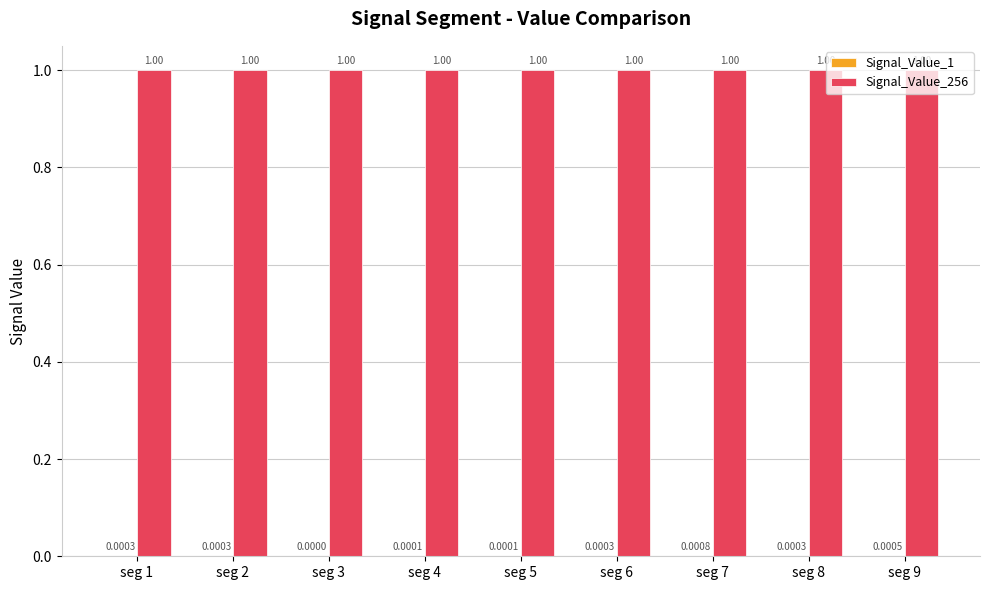

What is the sum of the Signal_Value_256 values at seg 6 and seg 9?

2.0